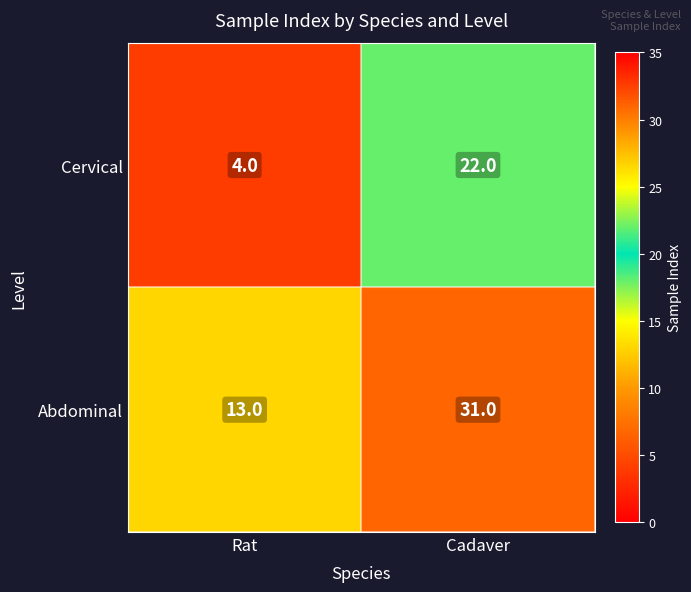

At which label is Cervical closest to 13?

Rat